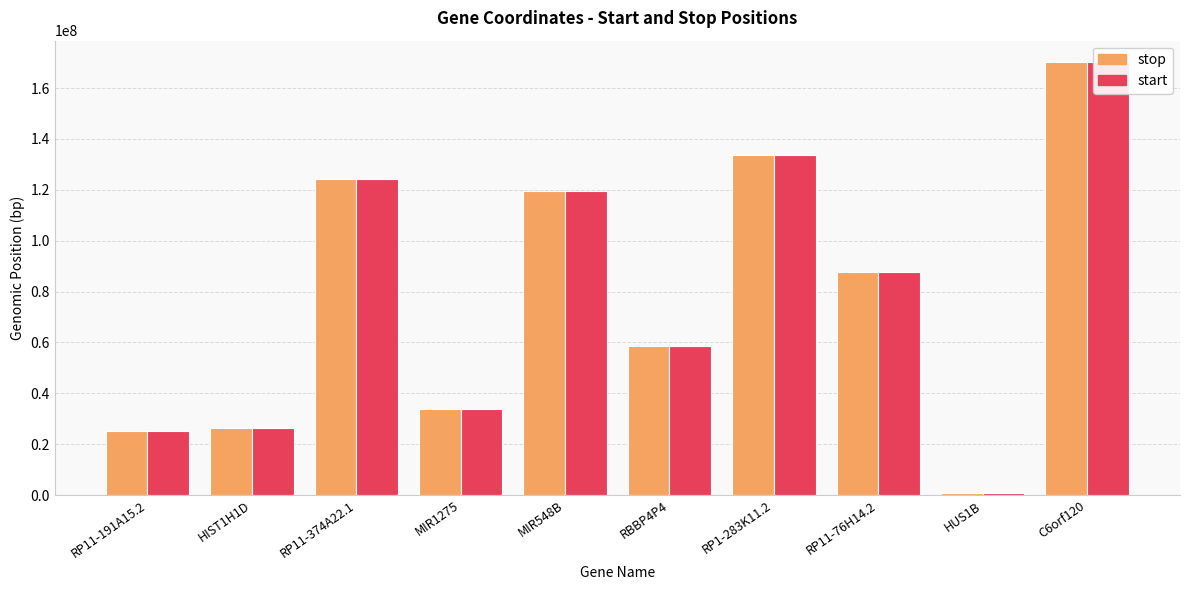

What is the difference between the maximum and minimum values in the start series?

169446294